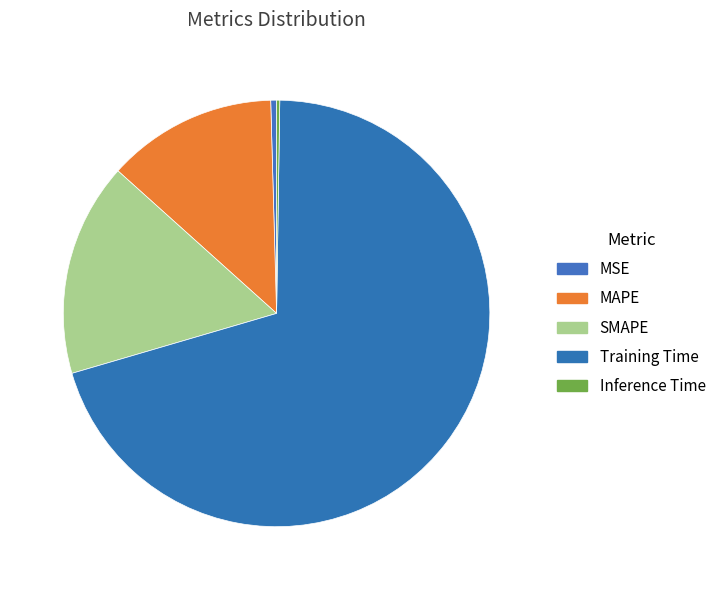

Which slice represents more than half of the pie?

Training Time